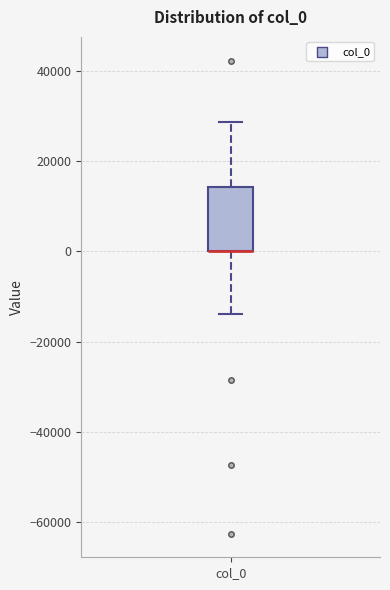

Read this box plot against the y-axis: the position of the median line, the range covered by the box, and the ends of both whiskers. The values are not printed on the chart, so give them approximately, as read against the axis.

median 0 (drawn on the box's lower edge), box 0 to 14000, whiskers -14000 to 28000